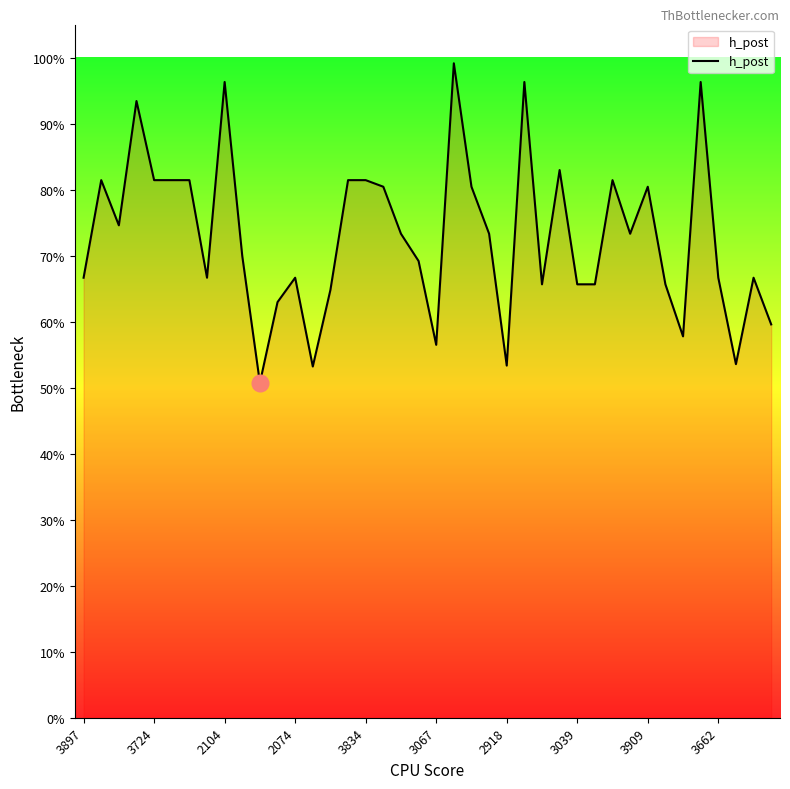

Does the chart have visible grid lines?

No